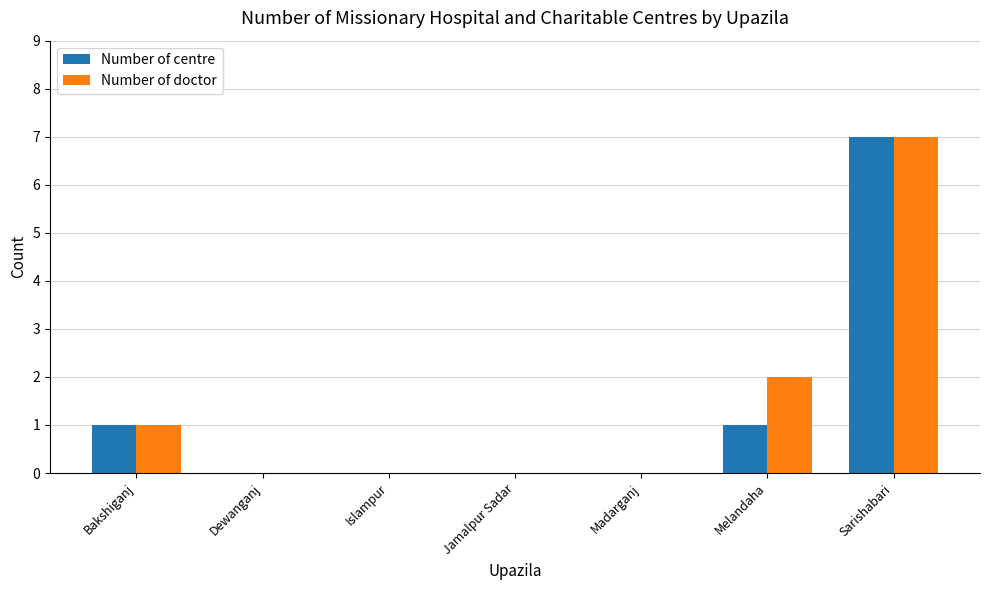

Reading right to left, transcribe all the data shown in this chart.

Number of centre: Sarishabari=7	Melandaha=1	Madarganj=0	Jamalpur Sadar=0	Islampur=0	Dewanganj=0	Bakshiganj=1
Number of doctor: Sarishabari=7	Melandaha=2	Madarganj=0	Jamalpur Sadar=0	Islampur=0	Dewanganj=0	Bakshiganj=1